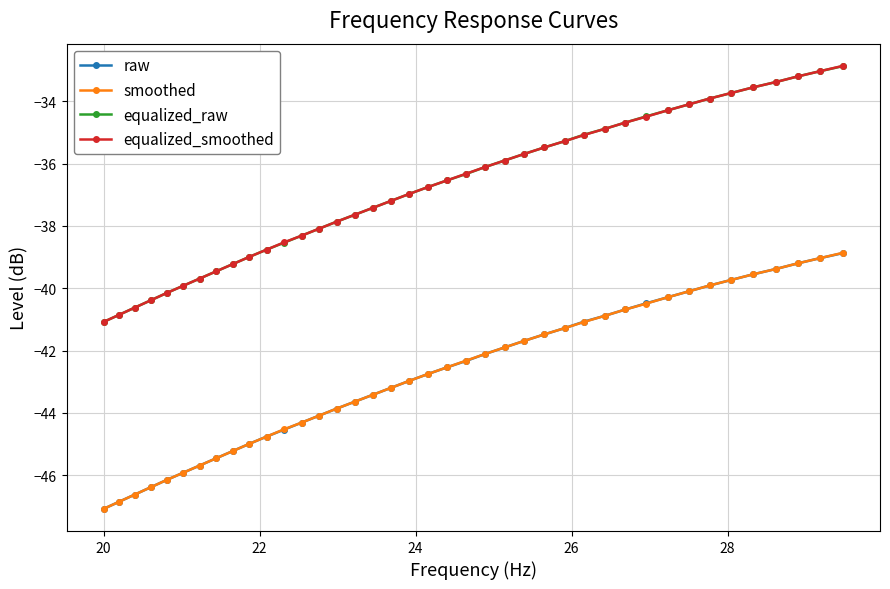

What is the minimum value for raw?

-47.1